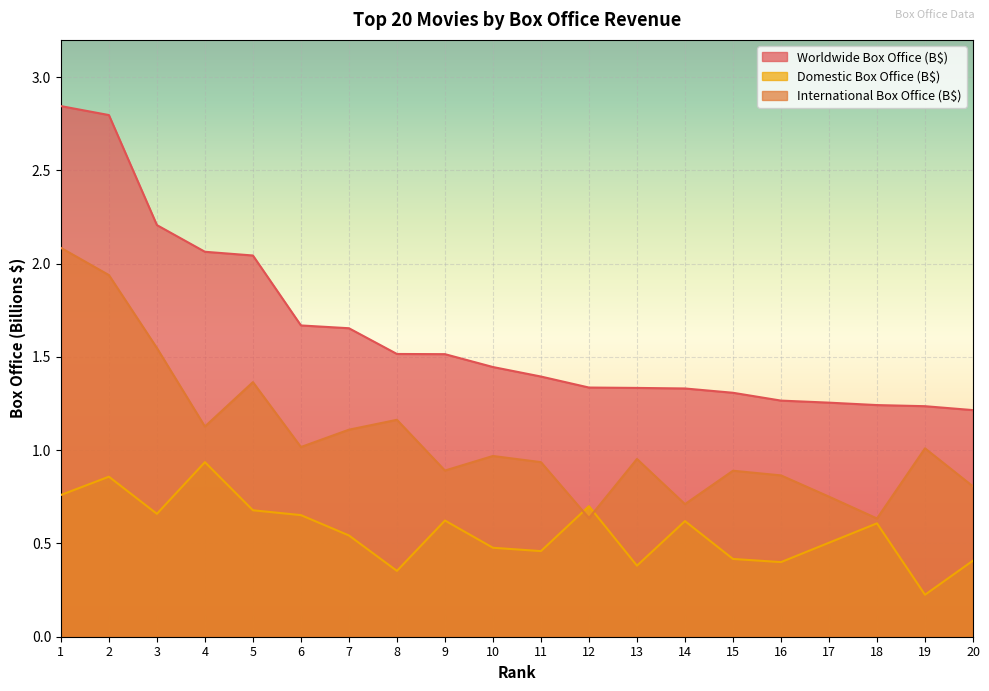

At which category does Domestic Box Office (B$) reach its first local peak?

2